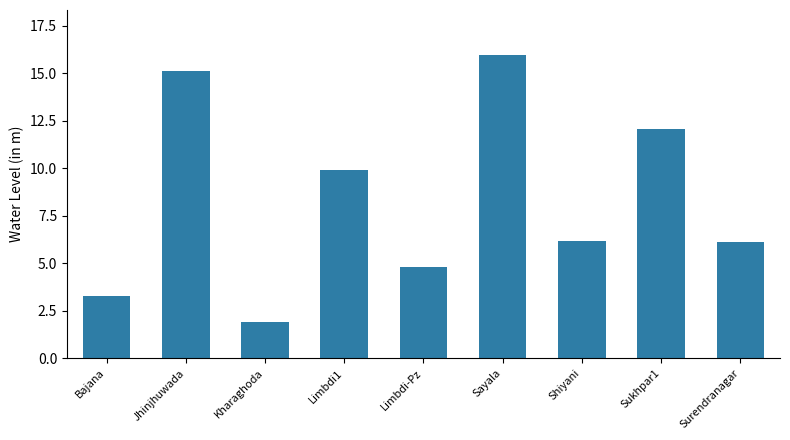

How many values are below 6?

3